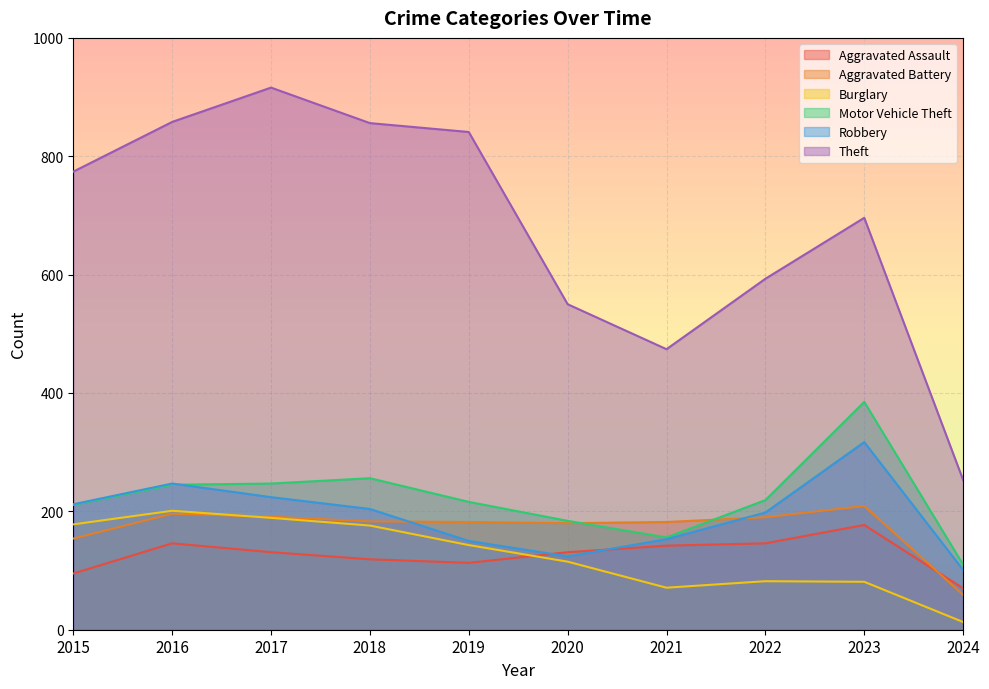

What are all the series names shown in the legend?

Aggravated Assault, Aggravated Battery, Burglary, Motor Vehicle Theft, Robbery, Theft